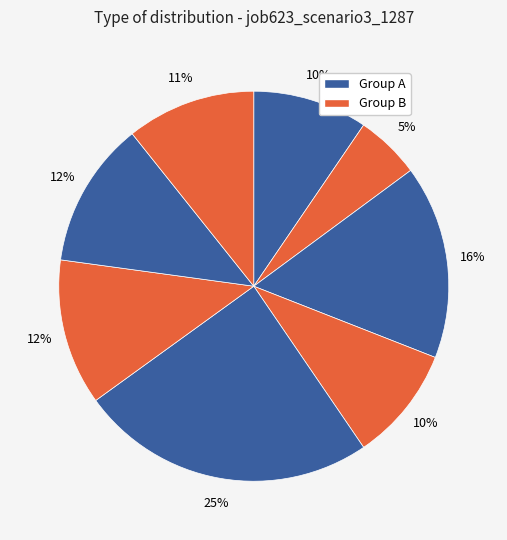

How many segments does this pie chart have?

8